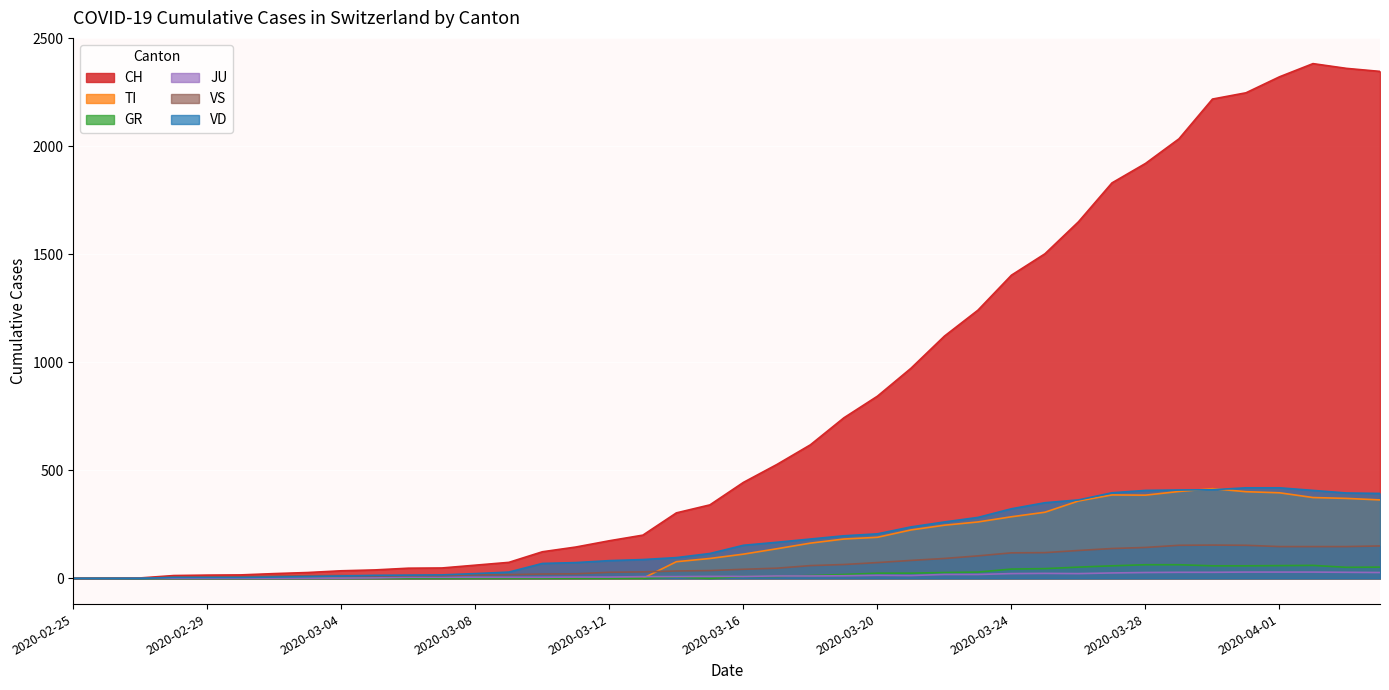

True or false: TI and GR intersect in this chart.

False